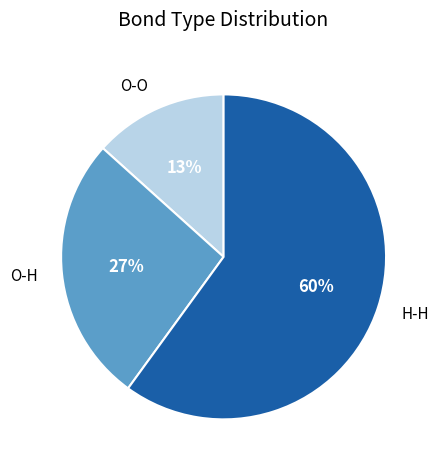

To the nearest percent, what portion does O-H represent?

27%